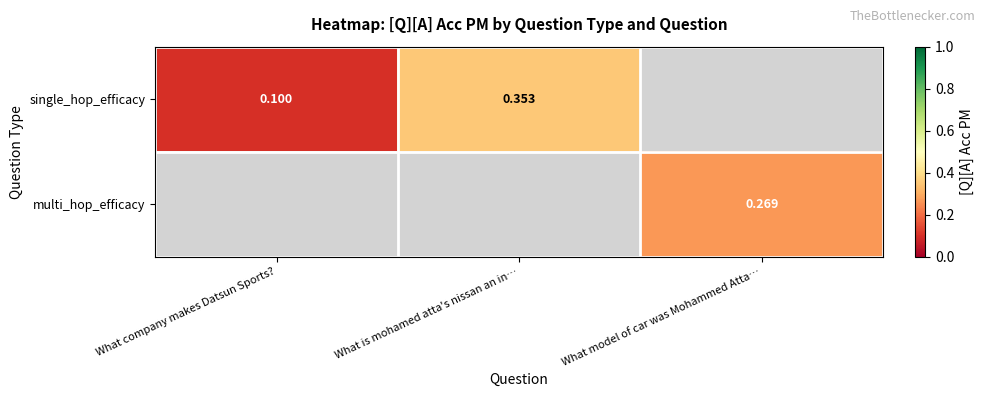

Which category has the lowest value across all series?

What company makes Datsun Sports?